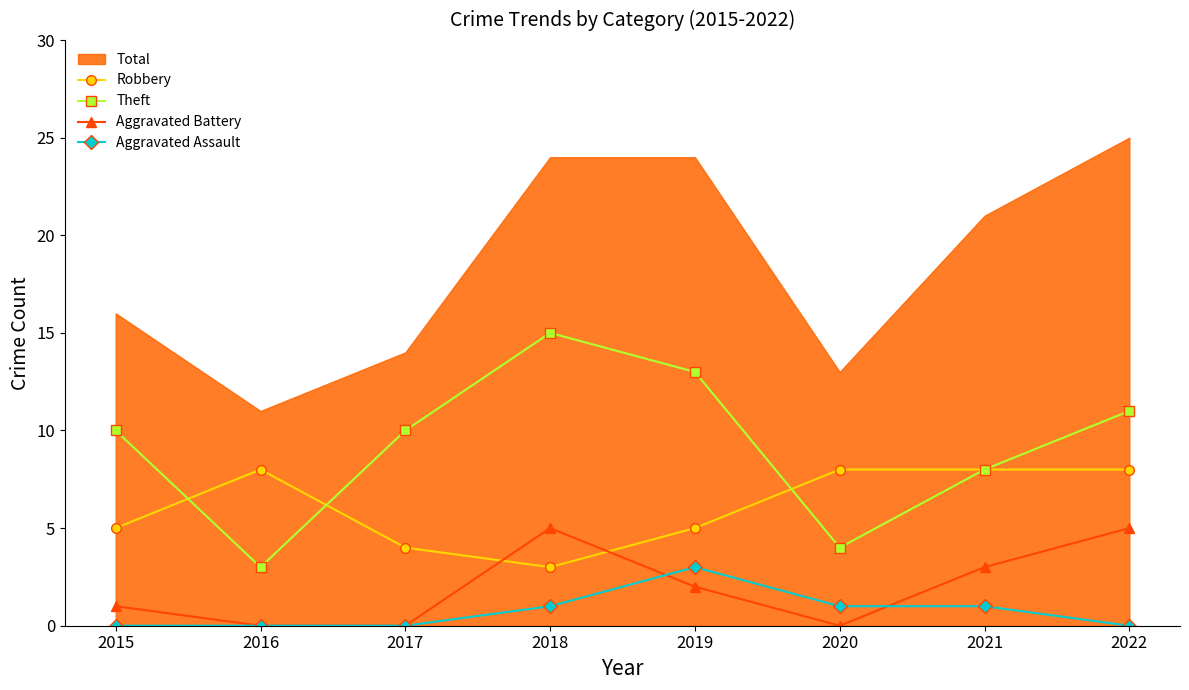

Between 2018 and 2019, which series saw the biggest shift?

Aggravated Battery